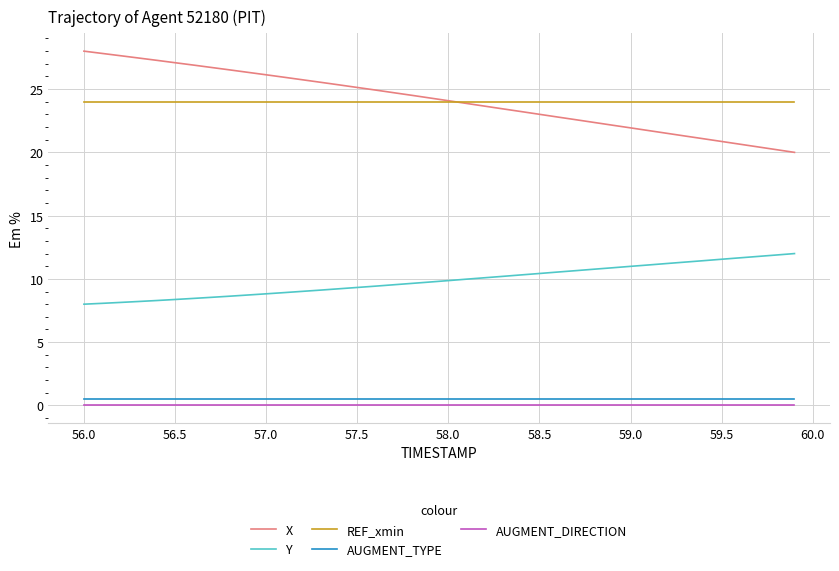

Rank the series by their maximum value, from highest to lowest.

X, REF_xmin, Y, AUGMENT_TYPE, AUGMENT_DIRECTION